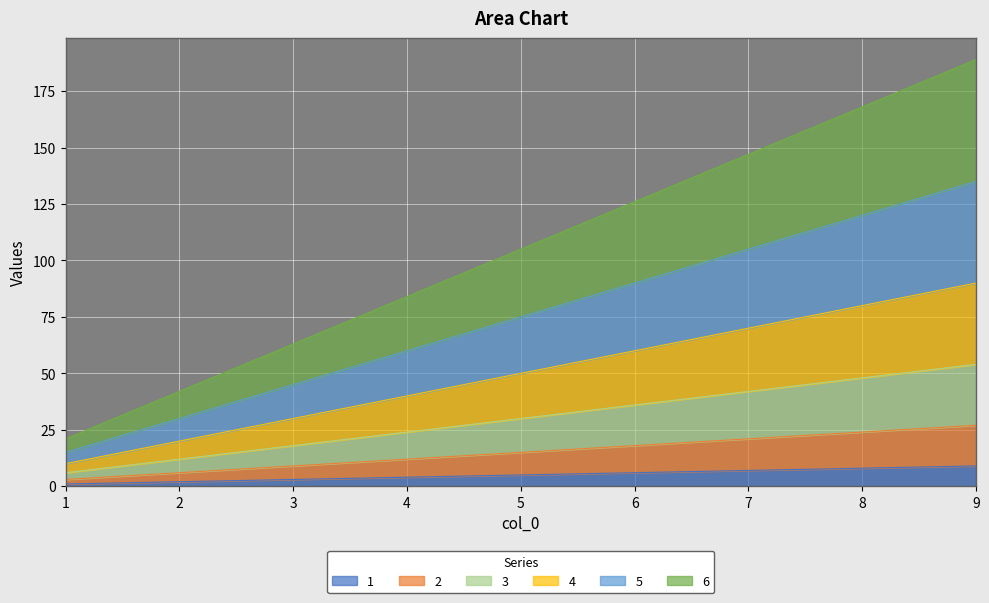

What are all the series names shown in the legend?

1, 2, 3, 4, 5, 6